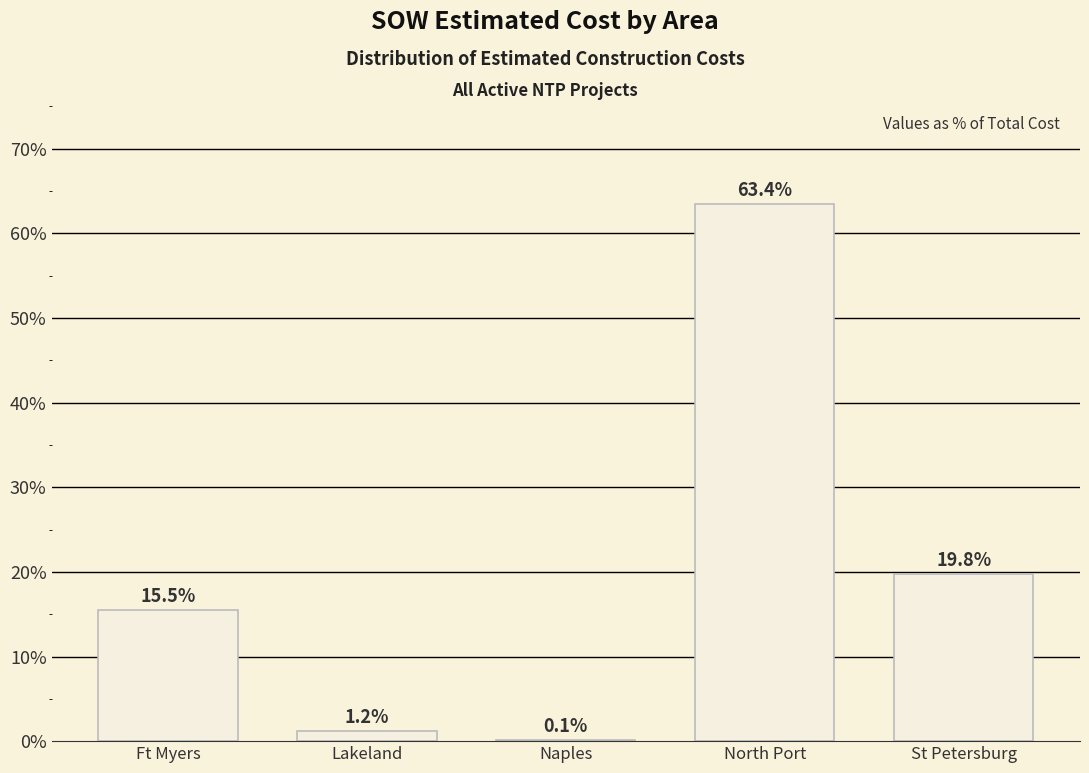

What is the change in value from Ft Myers to Lakeland?

-14.3